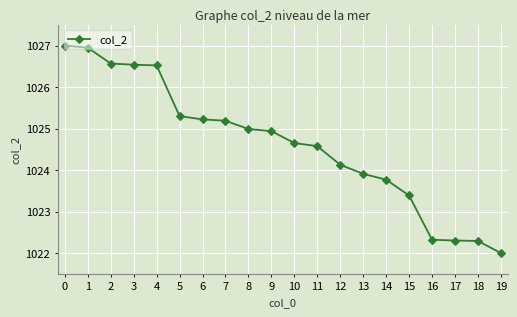

What is the difference between the second highest and second lowest values?

4.7